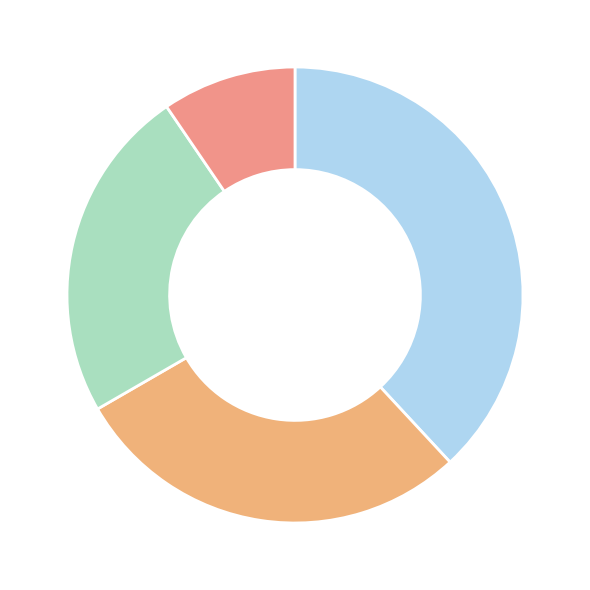

Is there a majority slice in this chart?

No